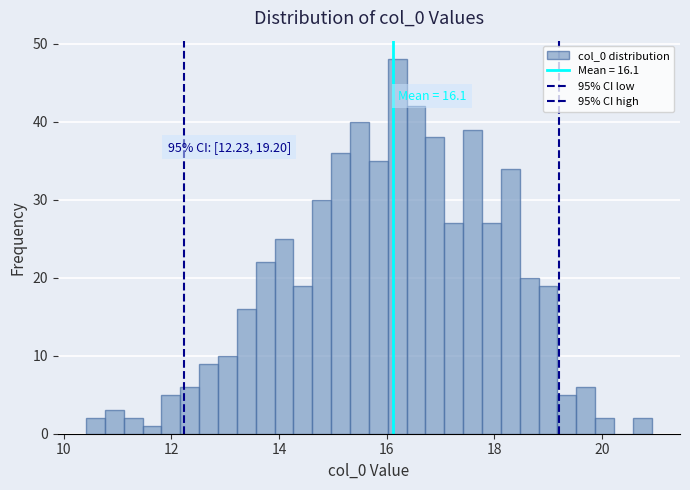

Around what value on the x-axis is the tallest bar? Give the approximate position of its centre, as read against the axis.

16.2